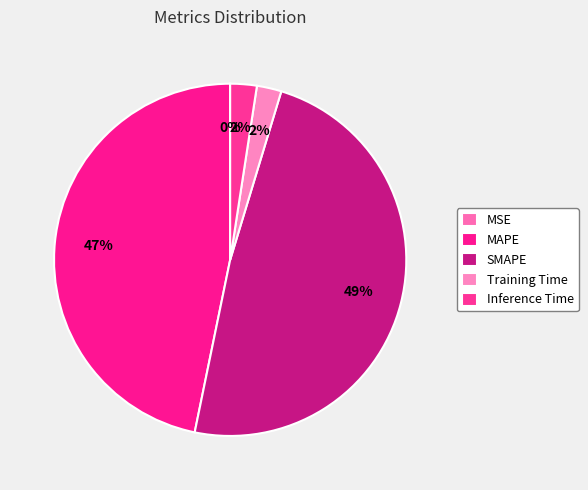

Between MAPE and Training Time, which is larger?

MAPE